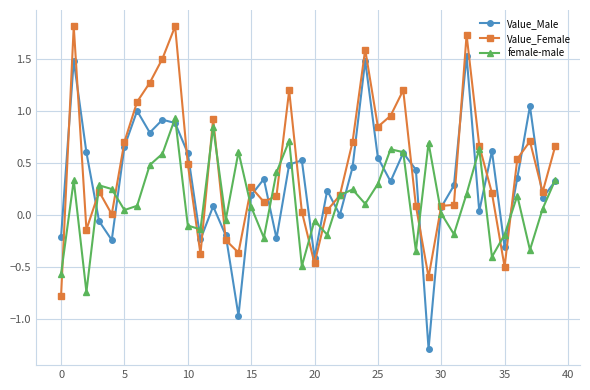

True or false: female-male and Value_Male cross at least once.

True